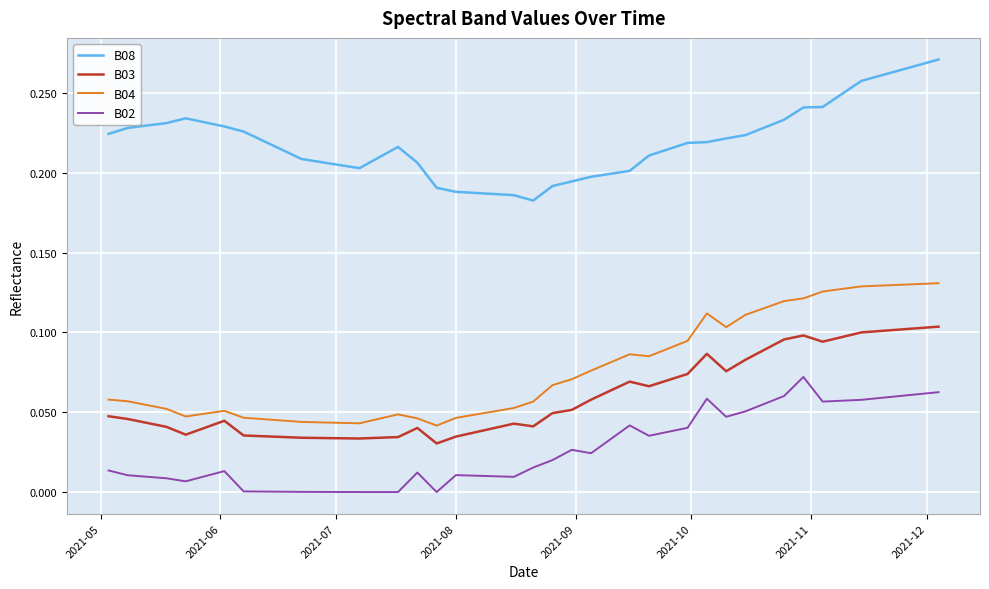

At how many categories does at least one series exceed 0?

40